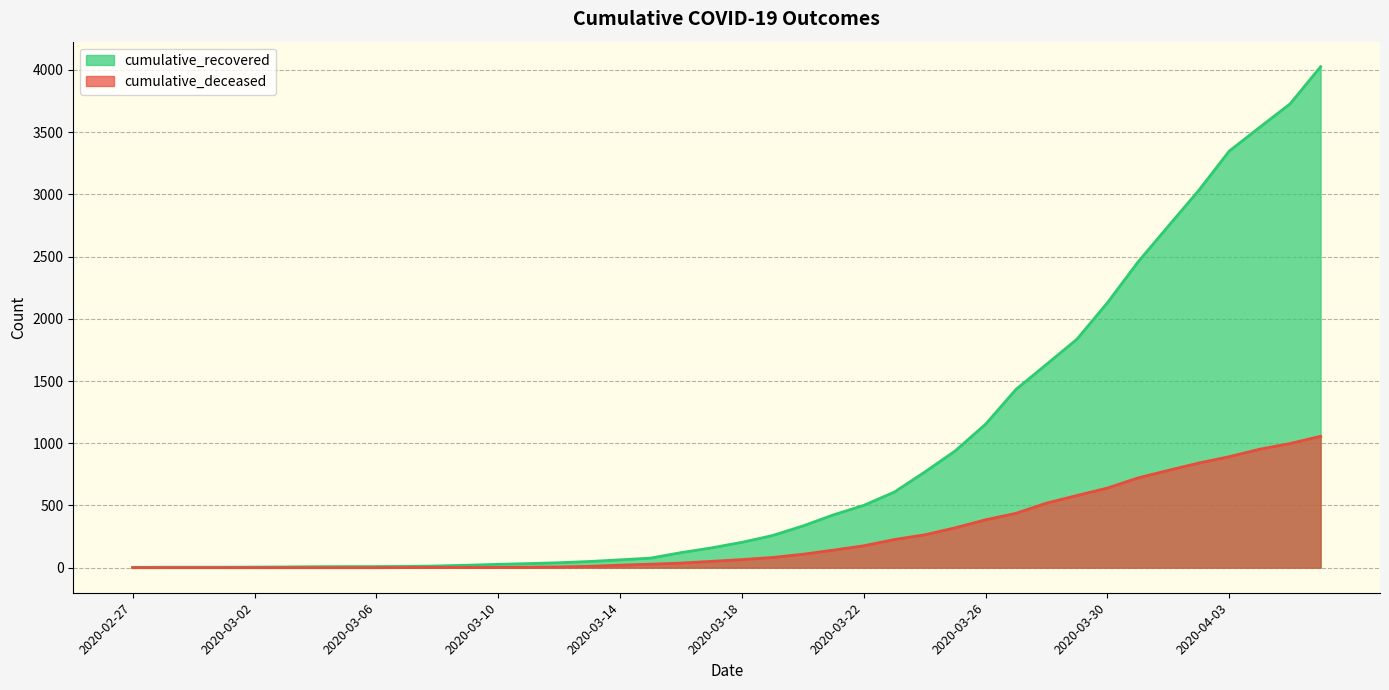

Does the chart have visible grid lines?

Yes